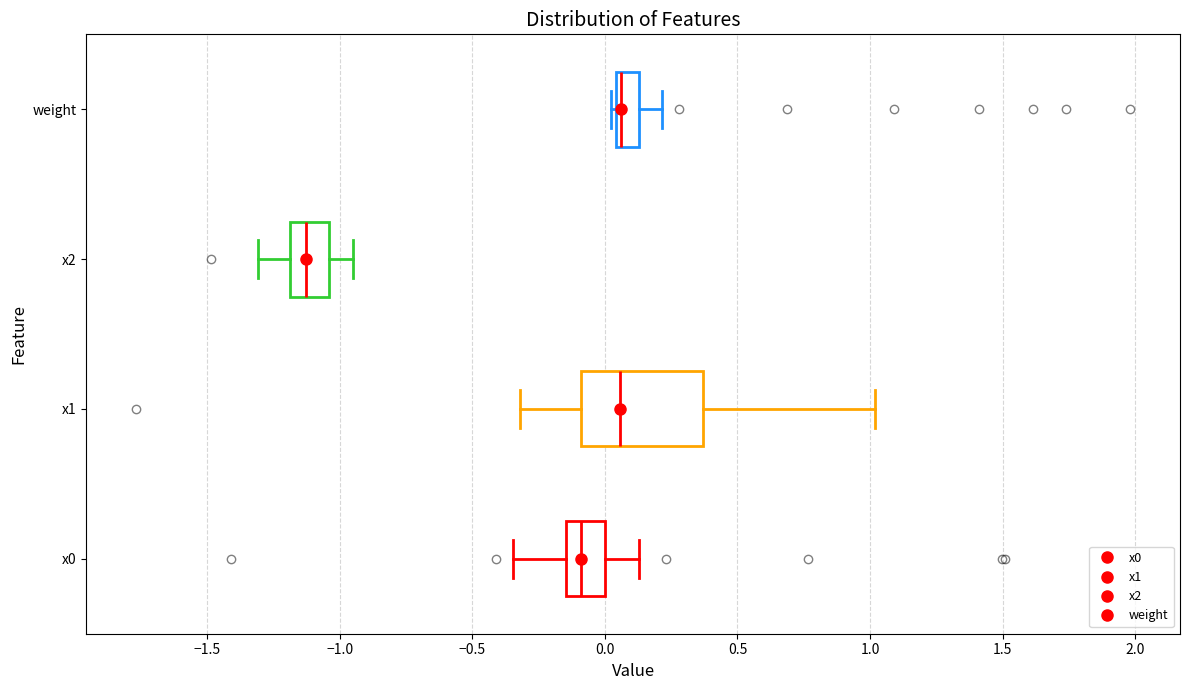

Where does the right whisker of the box for x0 end on the x-axis? The values are not printed on the chart, so give them approximately, as read against the axis.

0.15